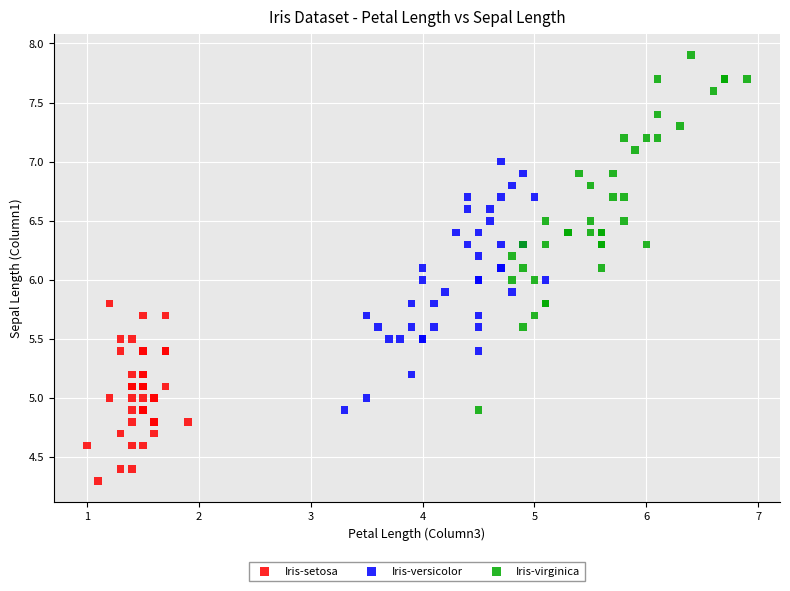

Which series contains the highest Y value?

Iris-virginica